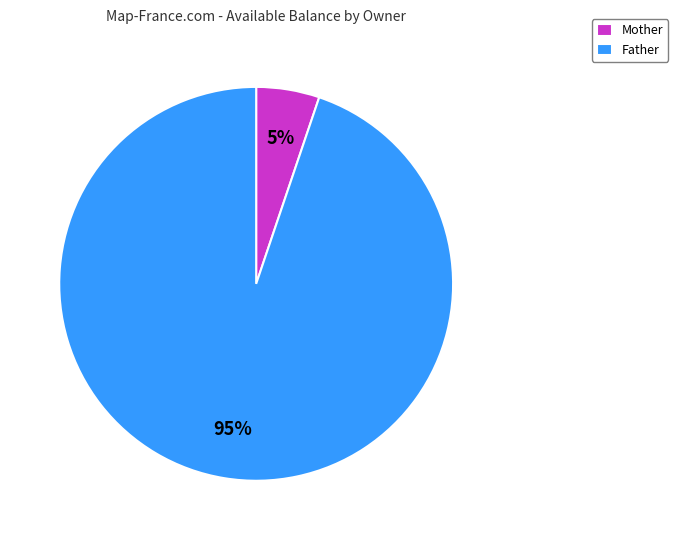

What is the smallest slice in the pie chart?

Mother